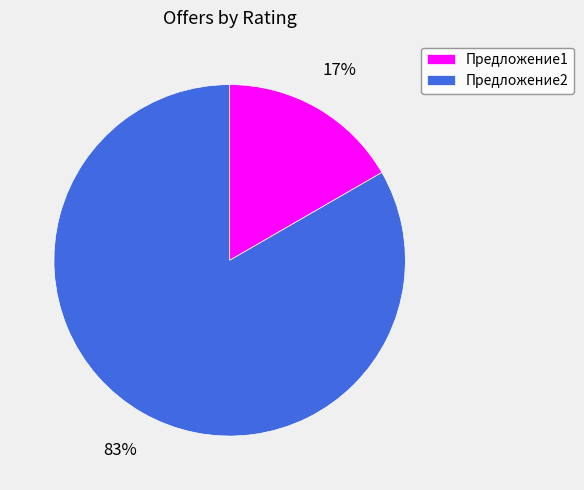

True or false: Предложение1 accounts for 11% of the total.

False